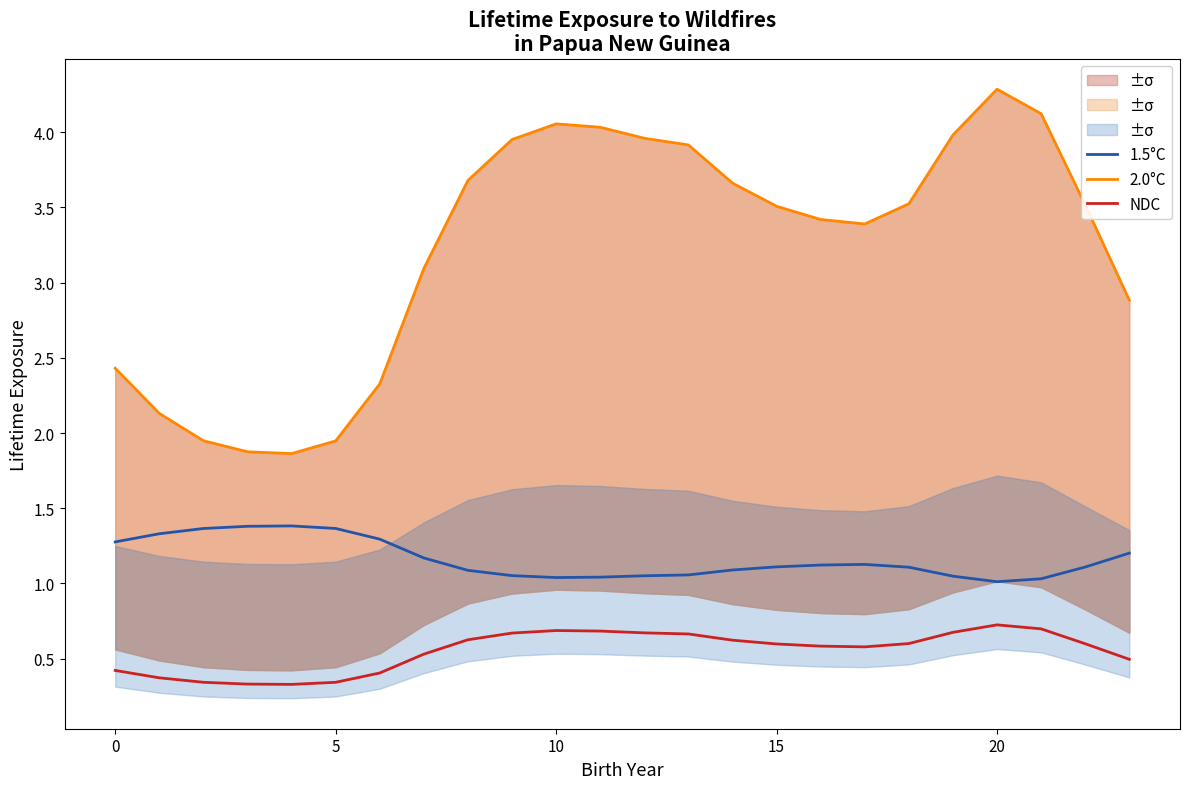

What is the difference between the NDC values at 20 and 5?

0.4